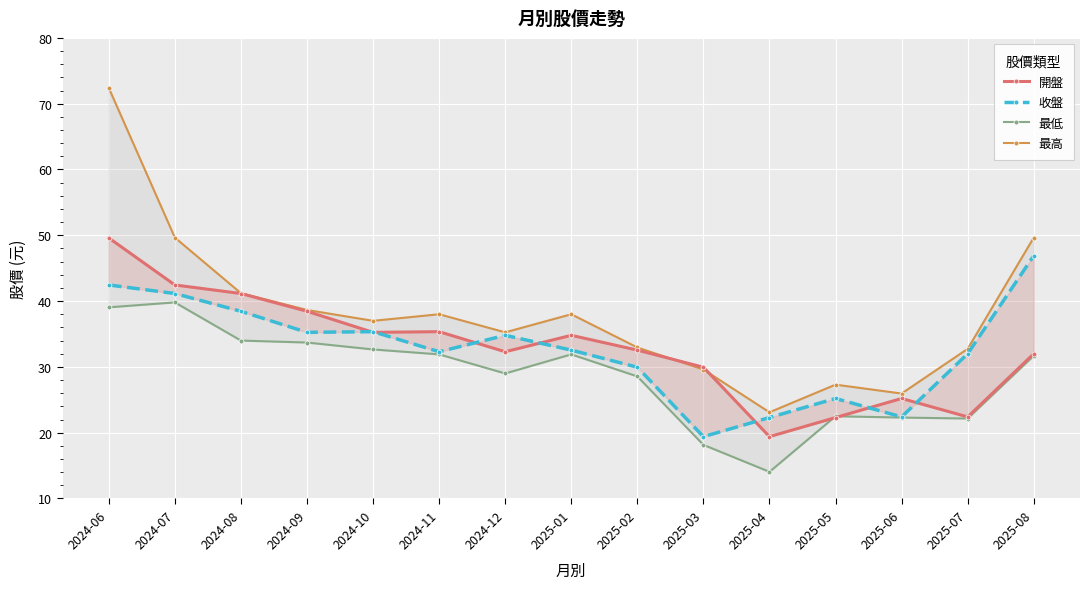

What position from the right is 2025-01?

8